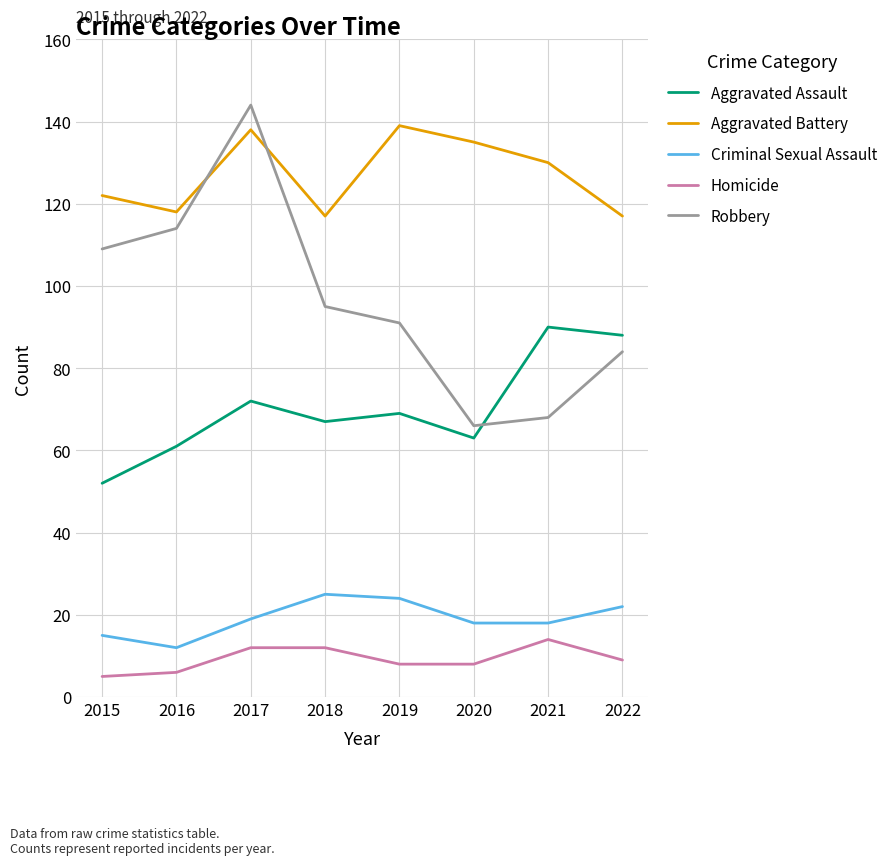

What is the sum of all Aggravated Battery values?

1016